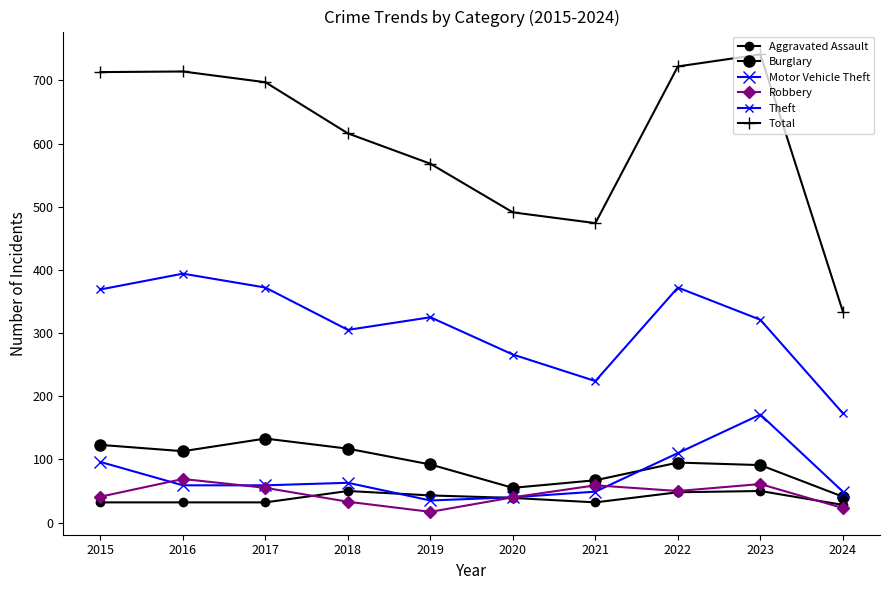

How many categories are shown in the chart?

10